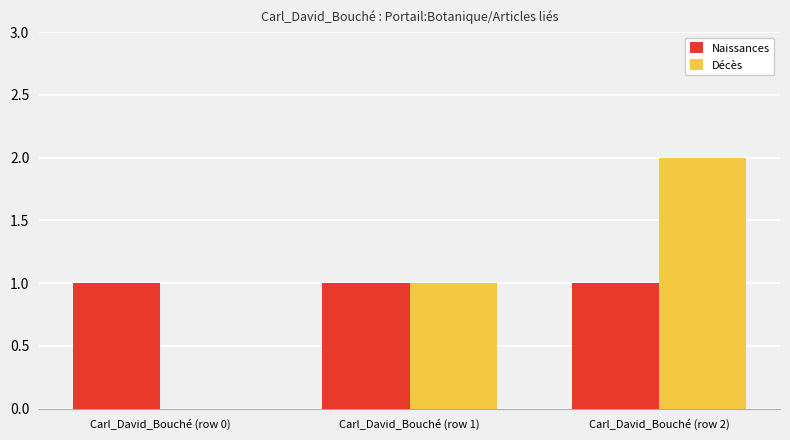

At which category is the sum across all series the highest?

Carl_David_Bouché (row 2)